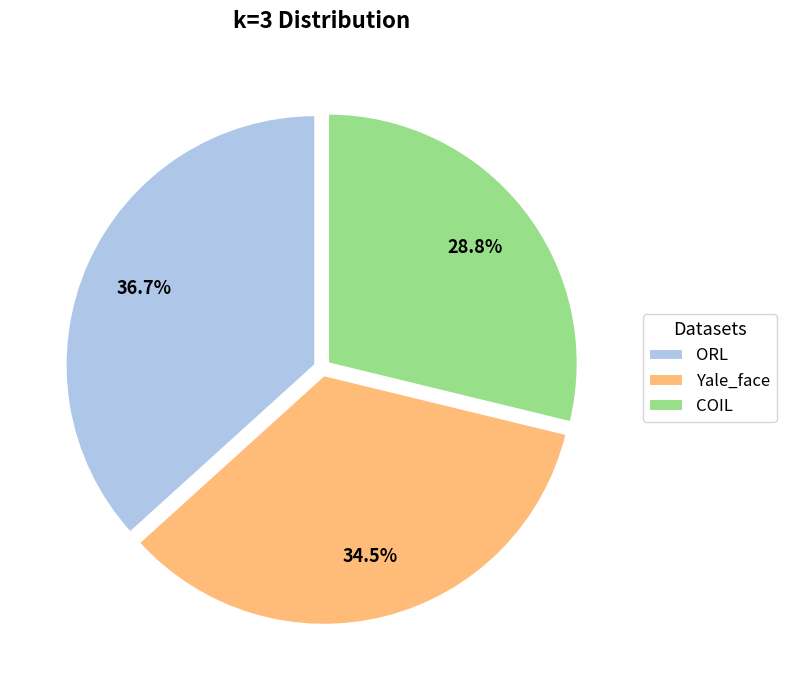

The COIL slice represents 29% of the pie. True or false?

True